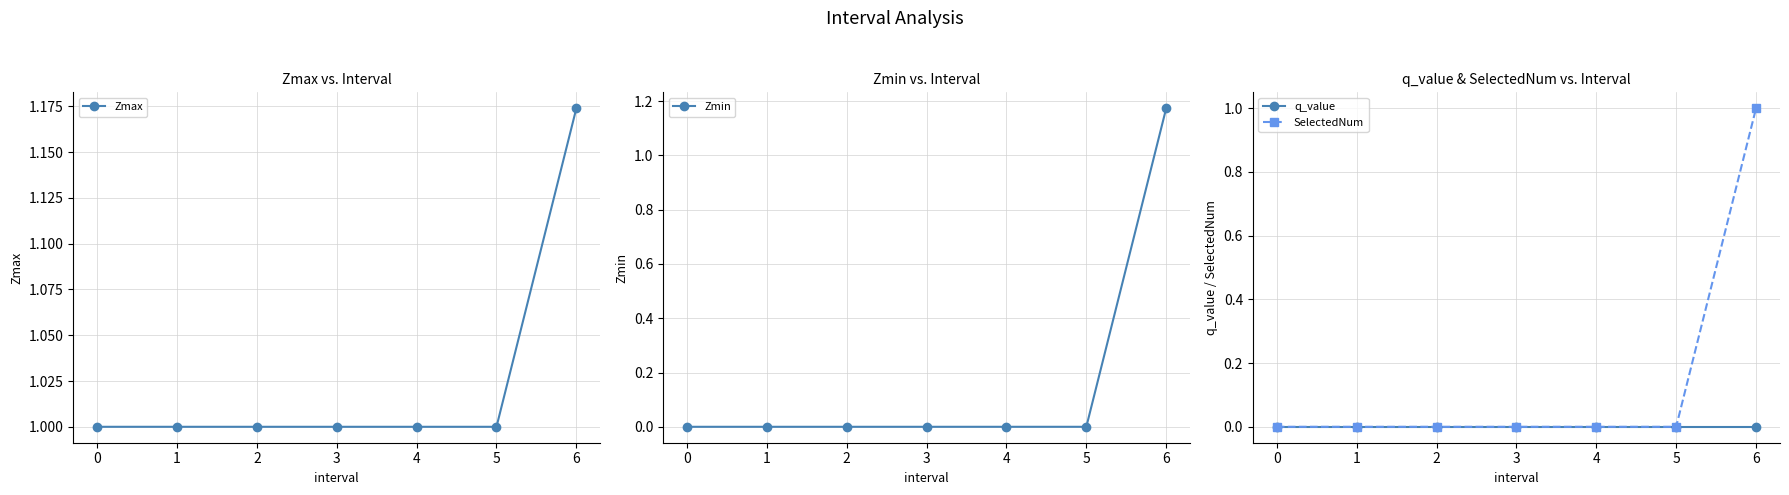

What are all the series names shown in the legend?

Zmax, Zmin, q_value, SelectedNum